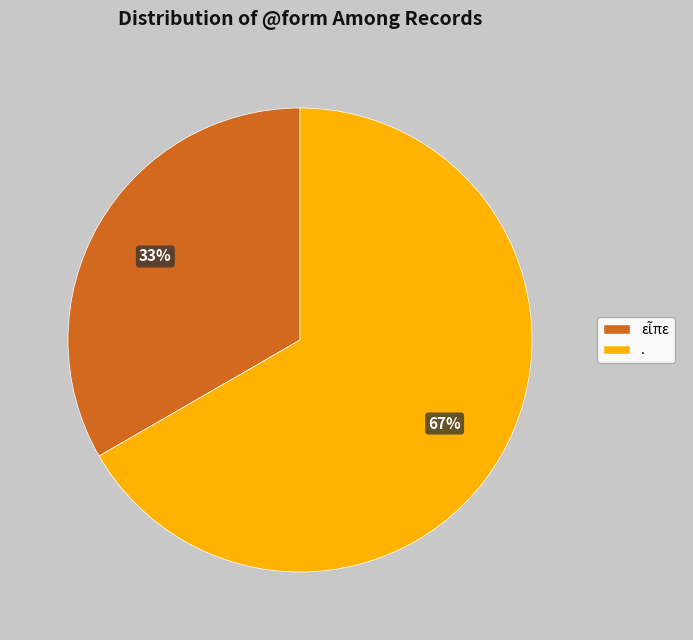

Count the number of slices in the pie.

2